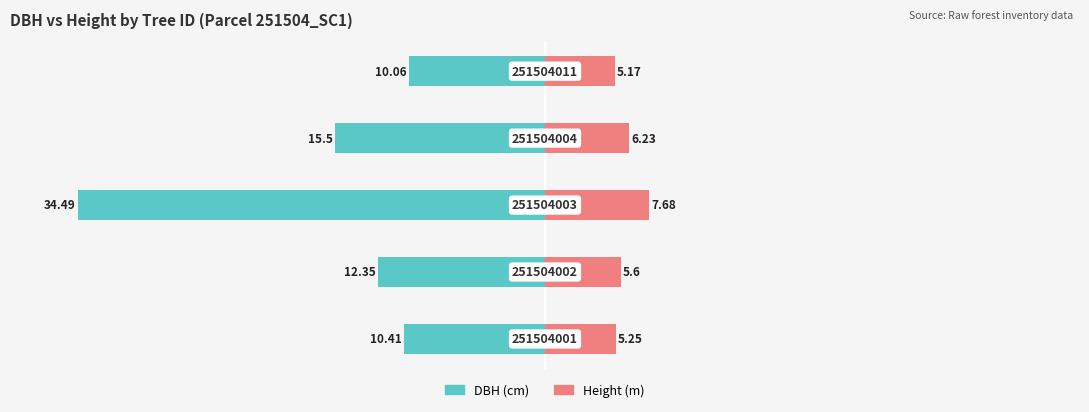

What is the value of the dbh bar at the 4th from the left?

-15.5